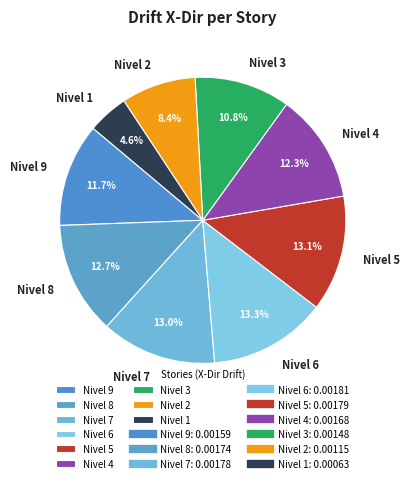

Which category has the smallest portion of the pie?

Nivel 1